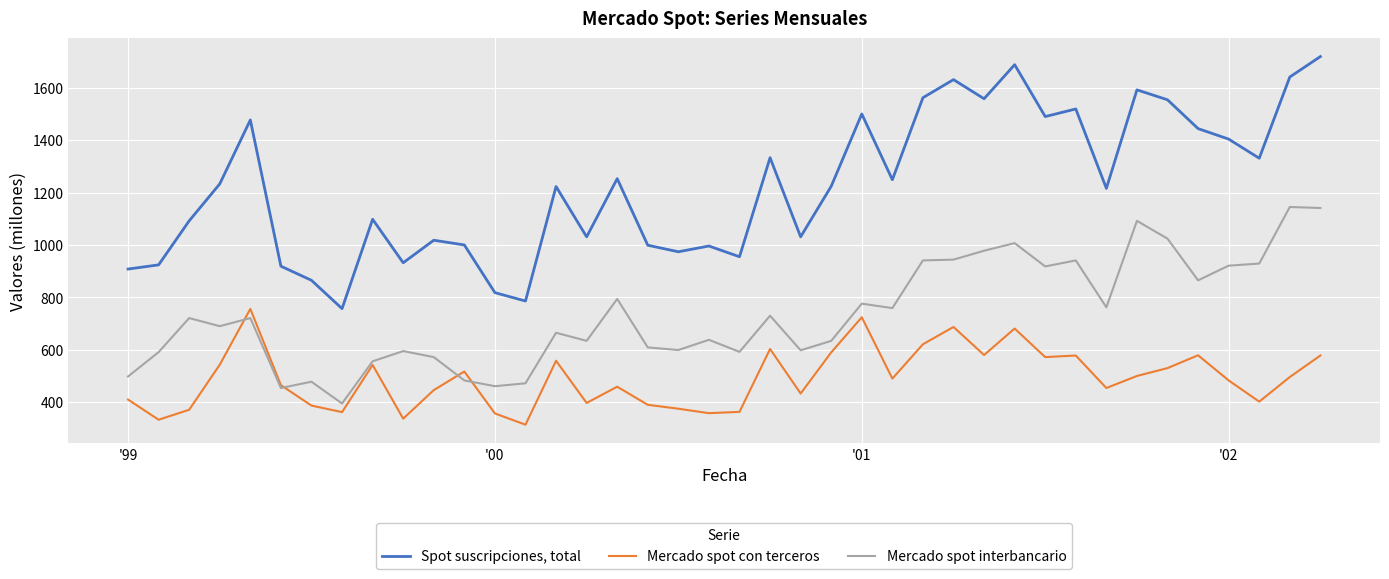

True or false: Spot suscripciones, total and Mercado spot interbancario intersect in this chart.

False